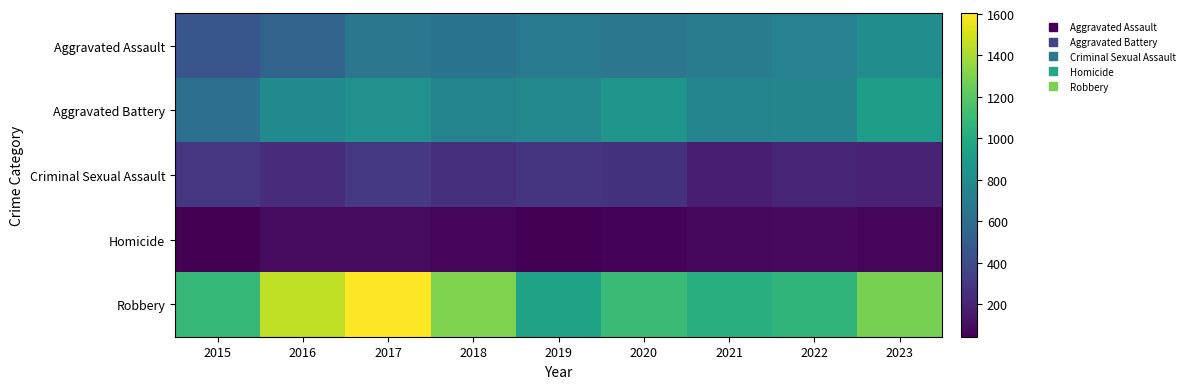

What is the maximum value shown in the chart?

1603